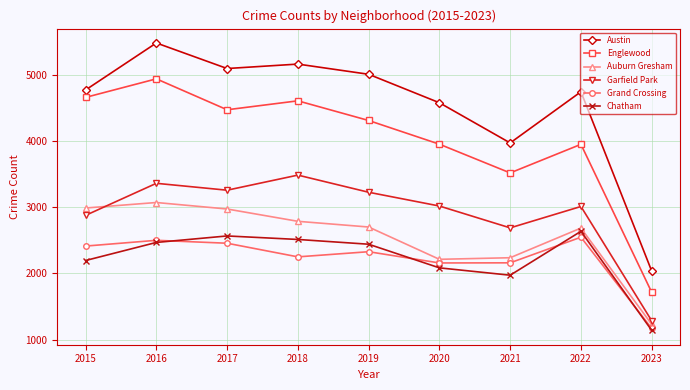

What is the highest value of the Garfield Park series?

3485